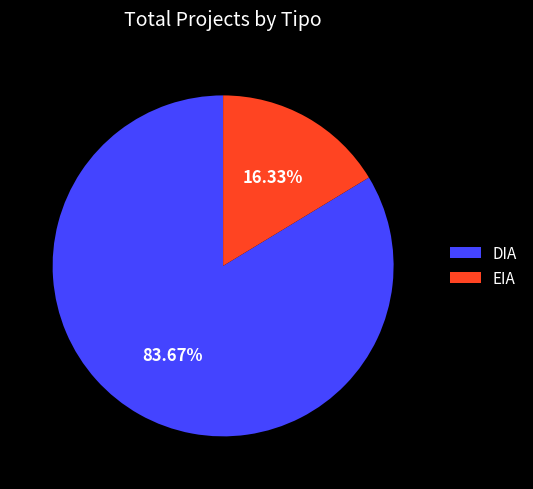

How many slices are in this pie chart?

2